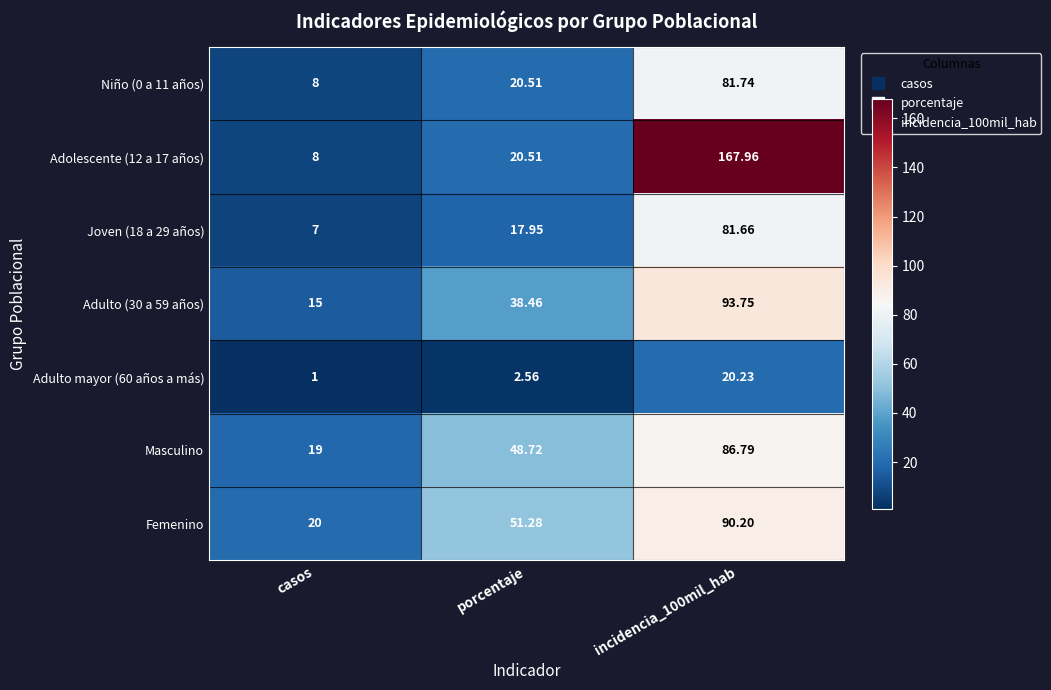

What is the difference between the highest and lowest values at casos?

19.0